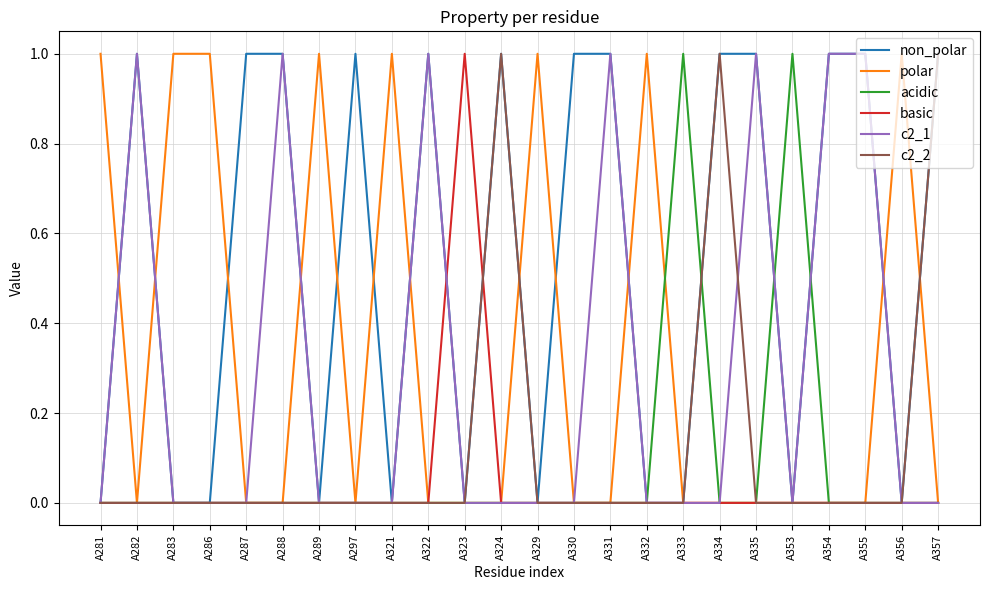

At which label does basic reach its peak?

A323